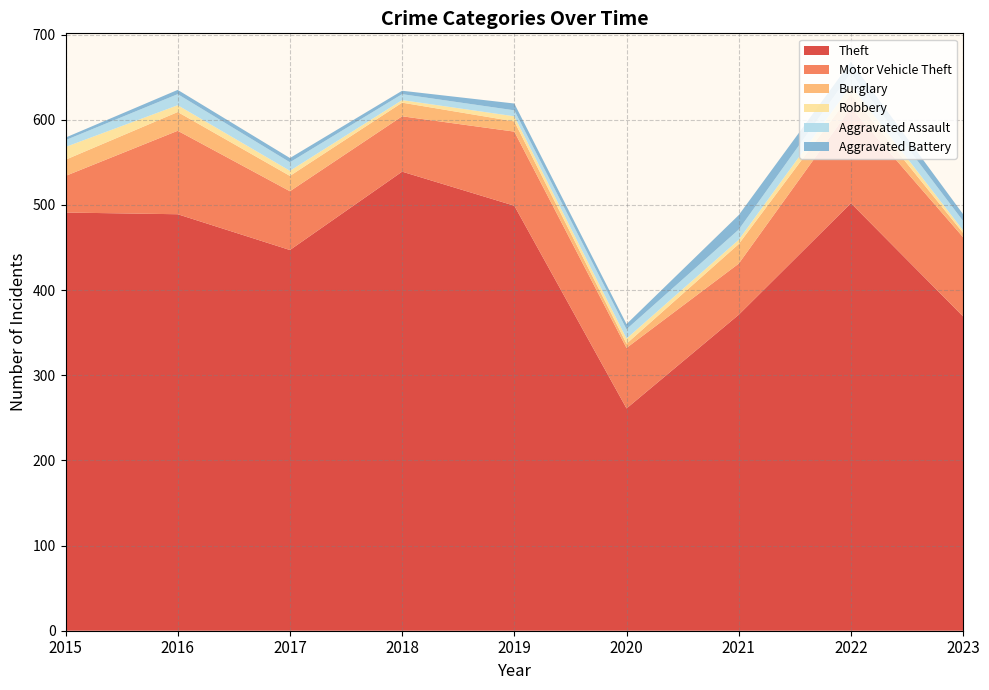

Reading left to right, transcribe all the data shown in this chart.

Theft: 2015=491	2016=489	2017=447	2018=539	2019=499	2020=261	2021=371	2022=502	2023=369
Motor Vehicle Theft: 2015=43	2016=98	2017=69	2018=65	2019=87	2020=71	2021=60	2022=112	2023=93
Burglary: 2015=19	2016=22	2017=18	2018=16	2019=12	2020=5	2021=23	2022=16	2023=5
Robbery: 2015=15	2016=8	2017=6	2018=3	2019=6	2020=6	2021=5	2022=10	2023=3
Aggravated Assault: 2015=8	2016=13	2017=10	2018=7	2019=7	2020=11	2021=12	2022=15	2023=11
Aggravated Battery: 2015=3	2016=5	2017=5	2018=4	2019=8	2020=6	2021=17	2022=13	2023=8